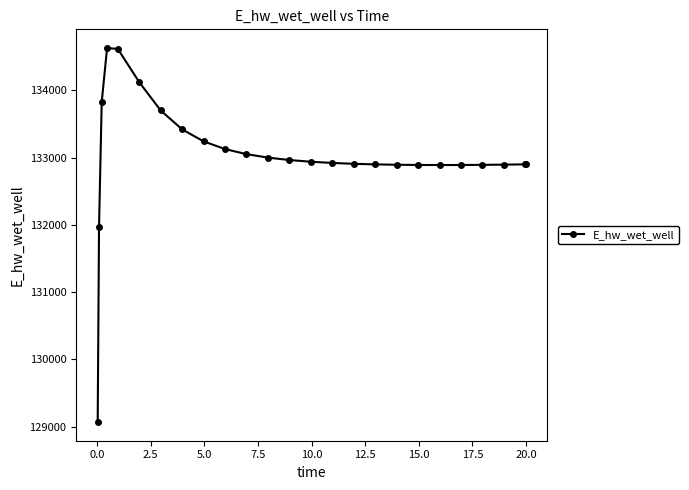

What is the difference between the second highest and second lowest values?

2645.4